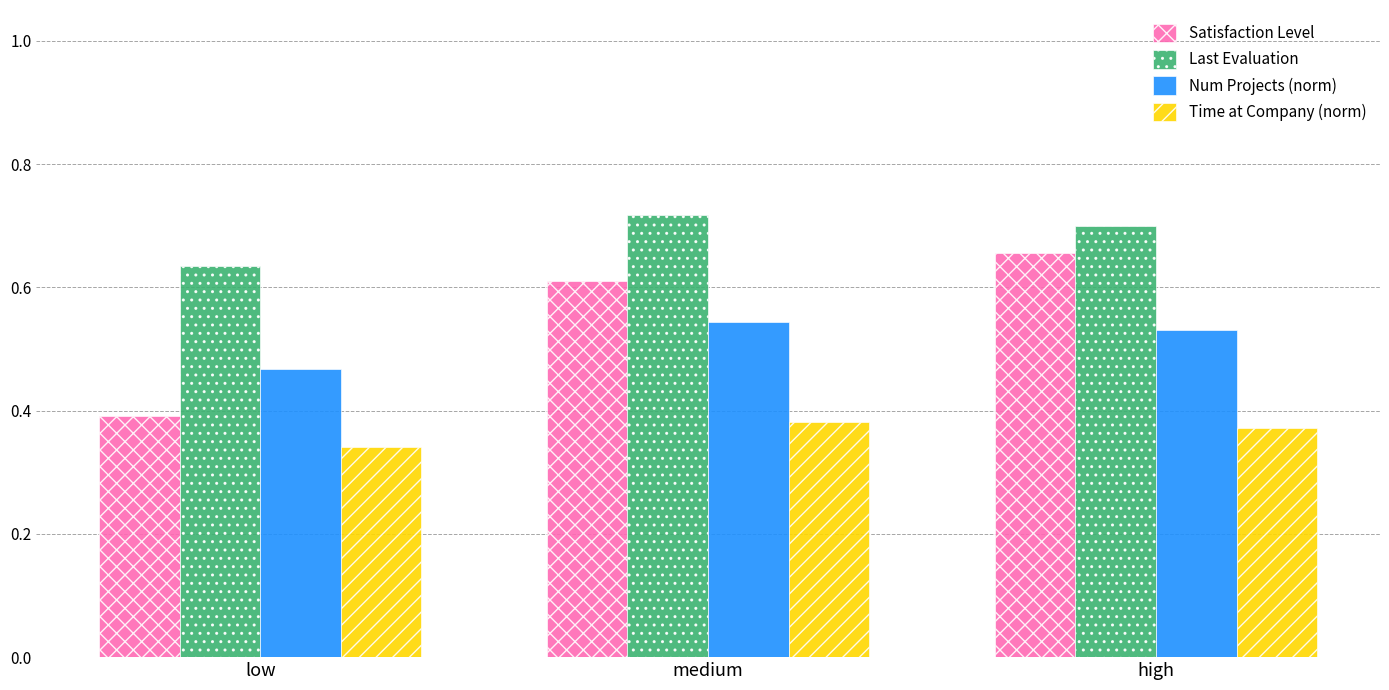

What is the sum of the Satisfaction Level values at low and high?

1.0